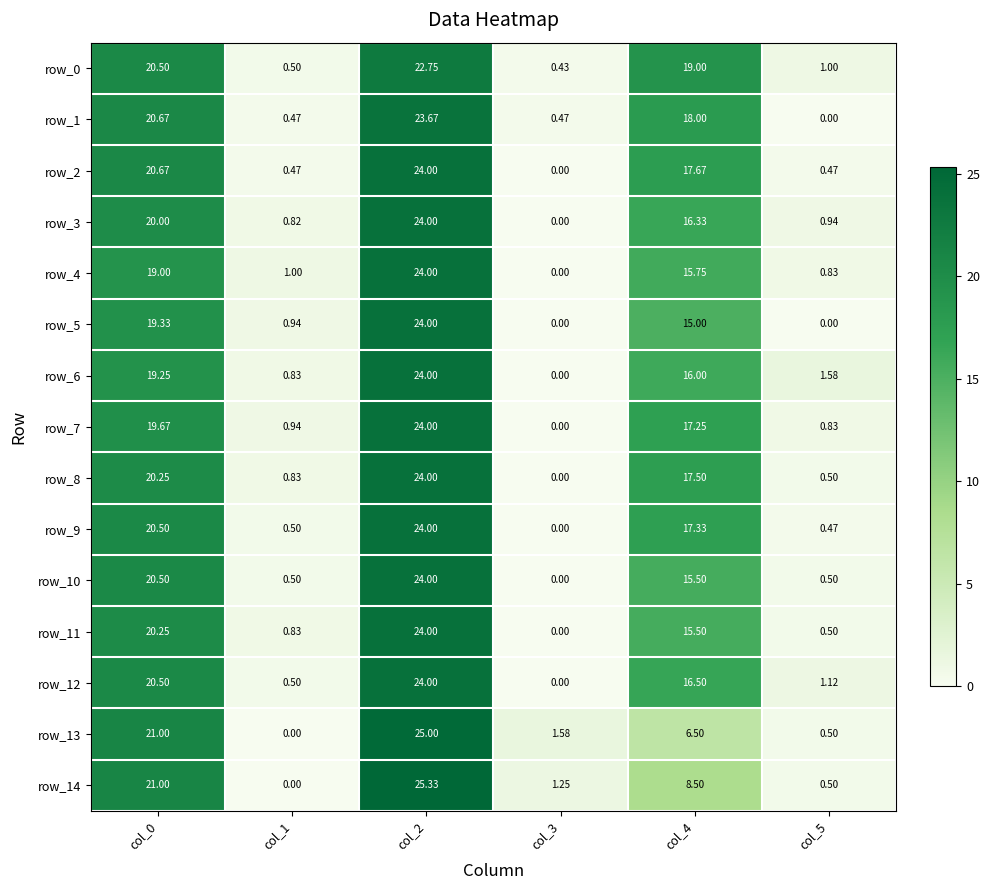

Is the value of row_5 at col_2 greater than the value of row_0 at col_4?

Yes